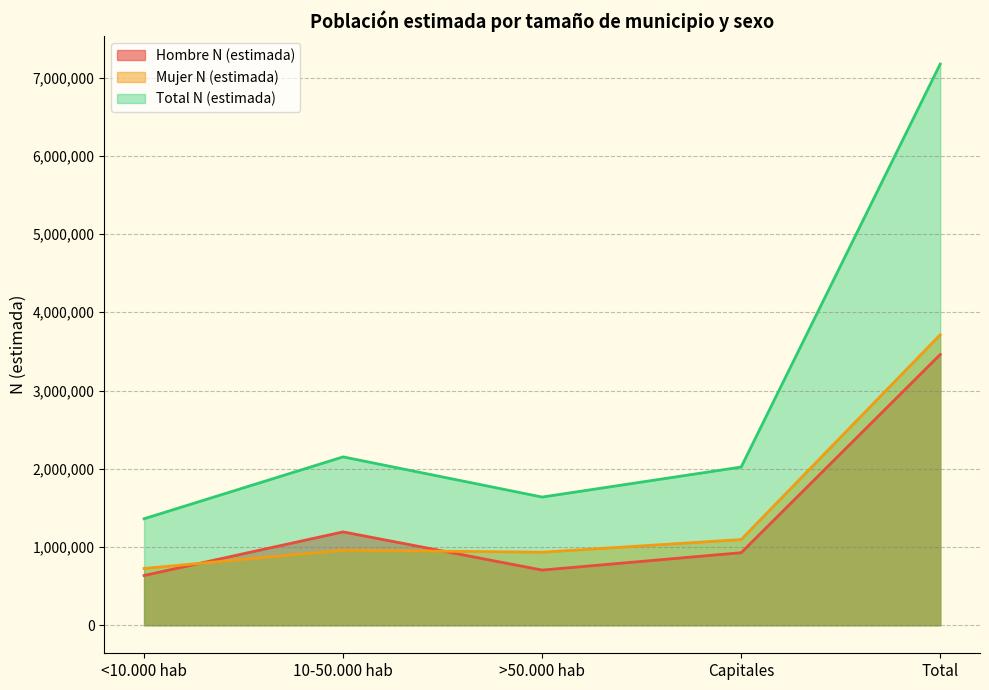

Reading left to right, transcribe all the data shown in this chart.

Hombre N (estimada): 635441	1192864	704680	926831	3459817
Mujer N (estimada): 725330	958651	933366	1094932	3712280
Total N (estimada): 1360772	2151516	1638046	2021763	7172097